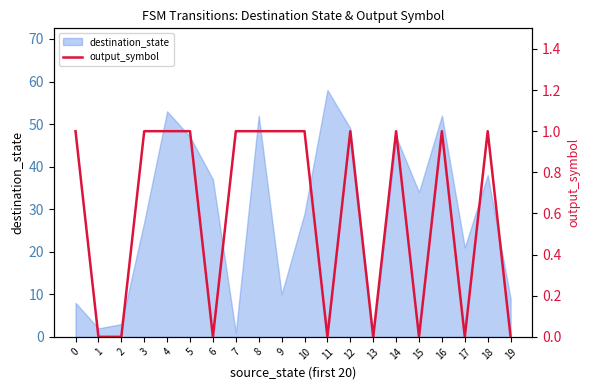

Reading left to right, list all the values displayed in this chart.

1	0	0	1	1	1	0	1	1	1	1	0	1	0	1	0	1	0	1	0